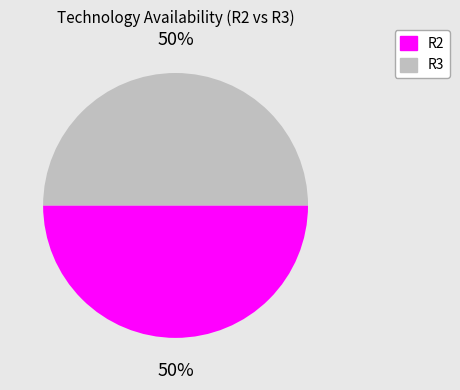

To the nearest percent, what is the average slice percentage?

50%